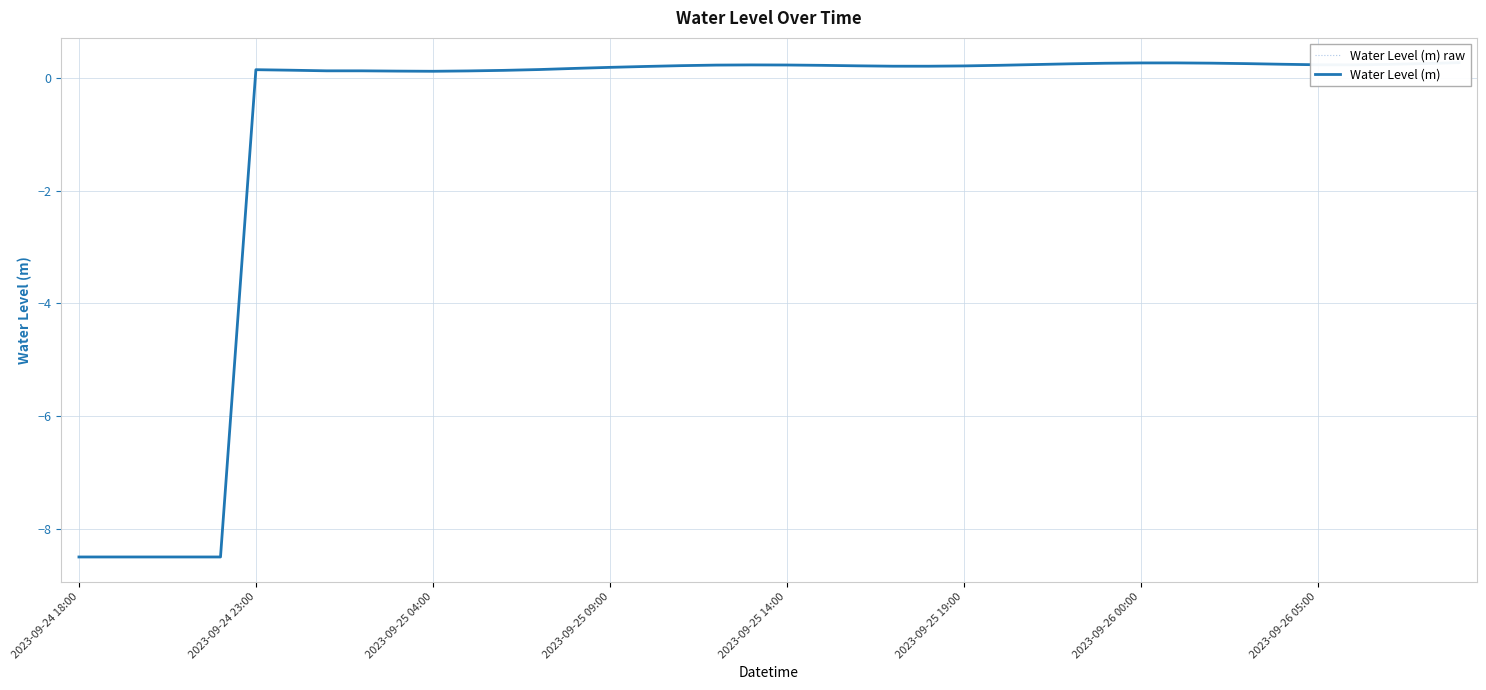

Is it true that Water Level (m) raw equals -8.5 at 2023-09-24 18:00?

True